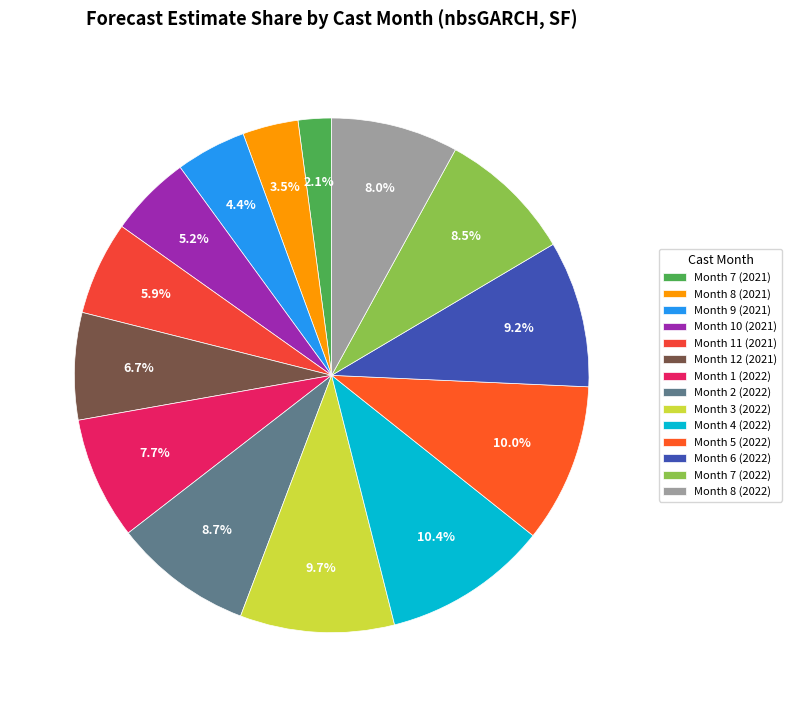

Which category has the smallest portion of the pie?

Month 7 (2021)